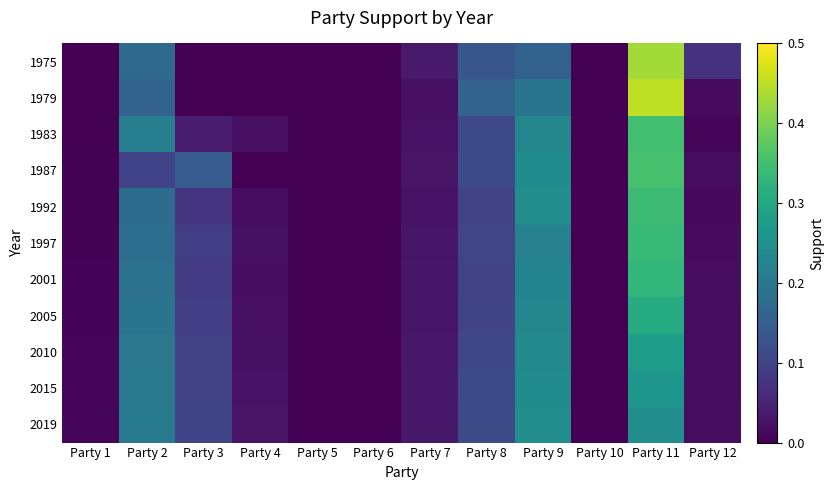

Reading left to right, what are all the values shown in this chart?

1975: Party 1=0.0	Party 2=0.2	Party 3=0.0	Party 4=0.0	Party 5=0.0	Party 6=0.0	Party 7=0.0	Party 8=0.1	Party 9=0.2	Party 10=0.0	Party 11=0.4	Party 12=0.1
1979: Party 1=0.0	Party 2=0.2	Party 3=0.0	Party 4=0.0	Party 5=0.0	Party 6=0.0	Party 7=0.0	Party 8=0.2	Party 9=0.2	Party 10=0.0	Party 11=0.5	Party 12=0.0
1983: Party 1=0.0	Party 2=0.2	Party 3=0.0	Party 4=0.0	Party 5=0.0	Party 6=0.0	Party 7=0.0	Party 8=0.1	Party 9=0.2	Party 10=0.0	Party 11=0.3	Party 12=0.0
1987: Party 1=0.0	Party 2=0.1	Party 3=0.1	Party 4=0.0	Party 5=0.0	Party 6=0.0	Party 7=0.0	Party 8=0.1	Party 9=0.2	Party 10=0.0	Party 11=0.4	Party 12=0.0
1992: Party 1=0.0	Party 2=0.2	Party 3=0.1	Party 4=0.0	Party 5=0.0	Party 6=0.0	Party 7=0.0	Party 8=0.1	Party 9=0.2	Party 10=0.0	Party 11=0.3	Party 12=0.0
1997: Party 1=0.0	Party 2=0.2	Party 3=0.1	Party 4=0.0	Party 5=0.0	Party 6=0.0	Party 7=0.0	Party 8=0.1	Party 9=0.2	Party 10=0.0	Party 11=0.3	Party 12=0.0
2001: Party 1=0.0	Party 2=0.2	Party 3=0.1	Party 4=0.0	Party 5=0.0	Party 6=0.0	Party 7=0.0	Party 8=0.1	Party 9=0.2	Party 10=0.0	Party 11=0.3	Party 12=0.0
2005: Party 1=0.0	Party 2=0.2	Party 3=0.1	Party 4=0.0	Party 5=0.0	Party 6=0.0	Party 7=0.0	Party 8=0.1	Party 9=0.2	Party 10=0.0	Party 11=0.3	Party 12=0.0
2010: Party 1=0.0	Party 2=0.2	Party 3=0.1	Party 4=0.0	Party 5=0.0	Party 6=0.0	Party 7=0.0	Party 8=0.1	Party 9=0.2	Party 10=0.0	Party 11=0.3	Party 12=0.0
2015: Party 1=0.0	Party 2=0.2	Party 3=0.1	Party 4=0.0	Party 5=0.0	Party 6=0.0	Party 7=0.0	Party 8=0.1	Party 9=0.2	Party 10=0.0	Party 11=0.3	Party 12=0.0
2019: Party 1=0.0	Party 2=0.2	Party 3=0.1	Party 4=0.0	Party 5=0.0	Party 6=0.0	Party 7=0.0	Party 8=0.1	Party 9=0.2	Party 10=0.0	Party 11=0.2	Party 12=0.0